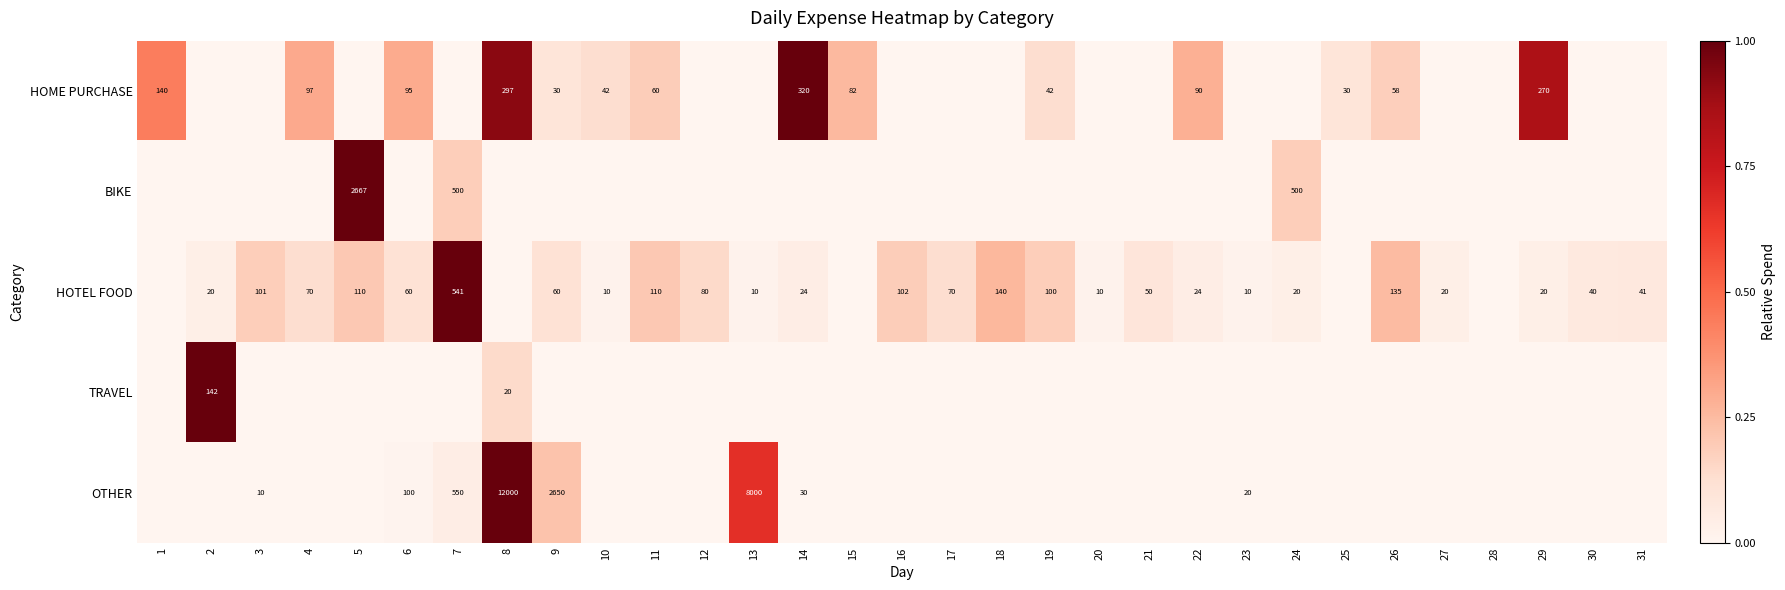

The OTHER series shows 20 at 23. True or false?

True